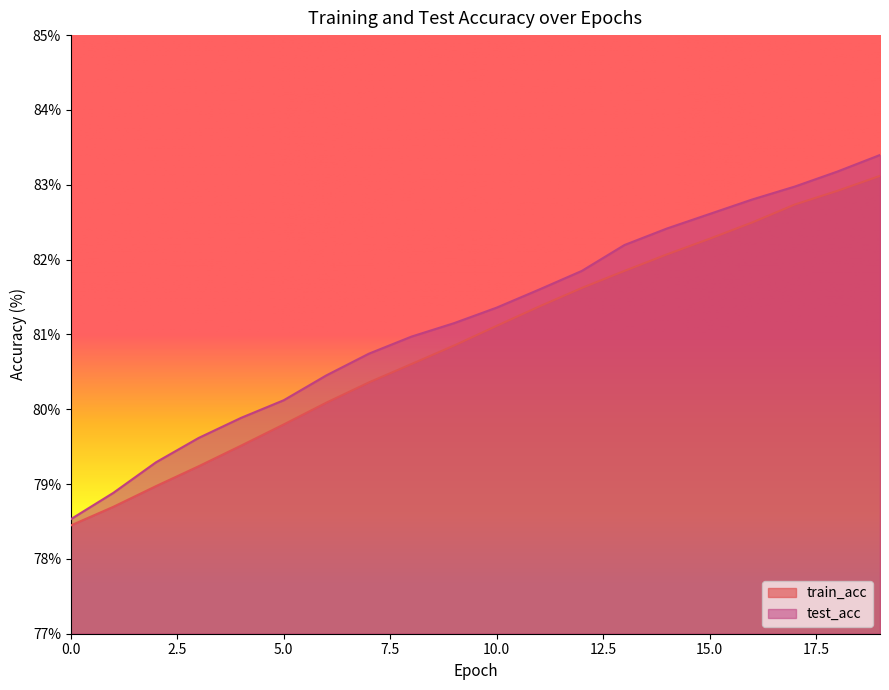

How many lines are shown in the chart?

2